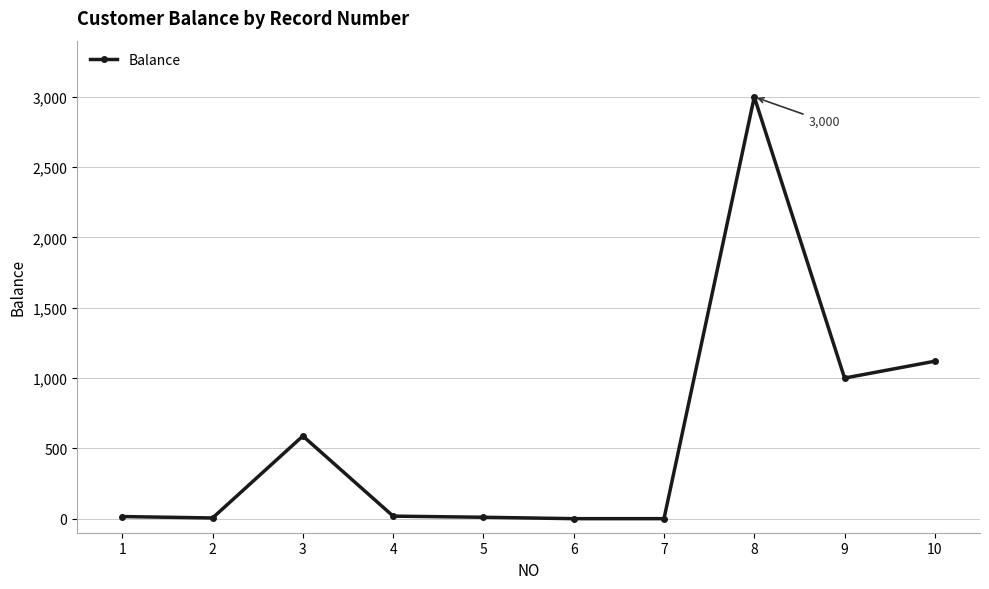

Is it true that the value at 10 is 1120?

True